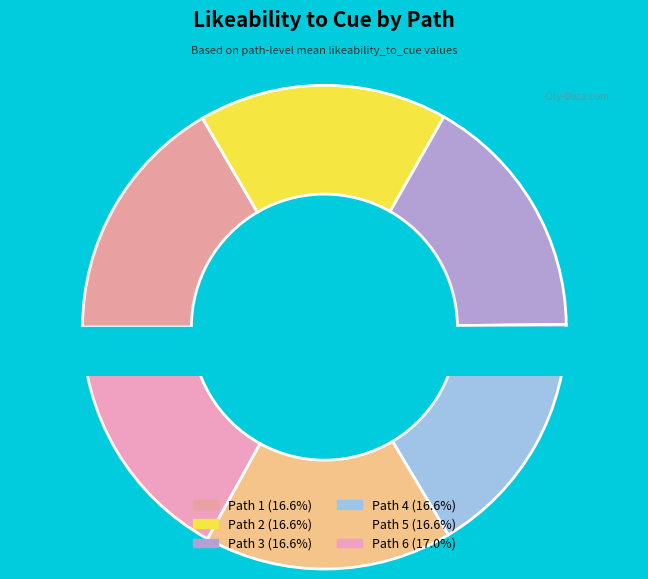

Which slice is the smallest?

Path 1